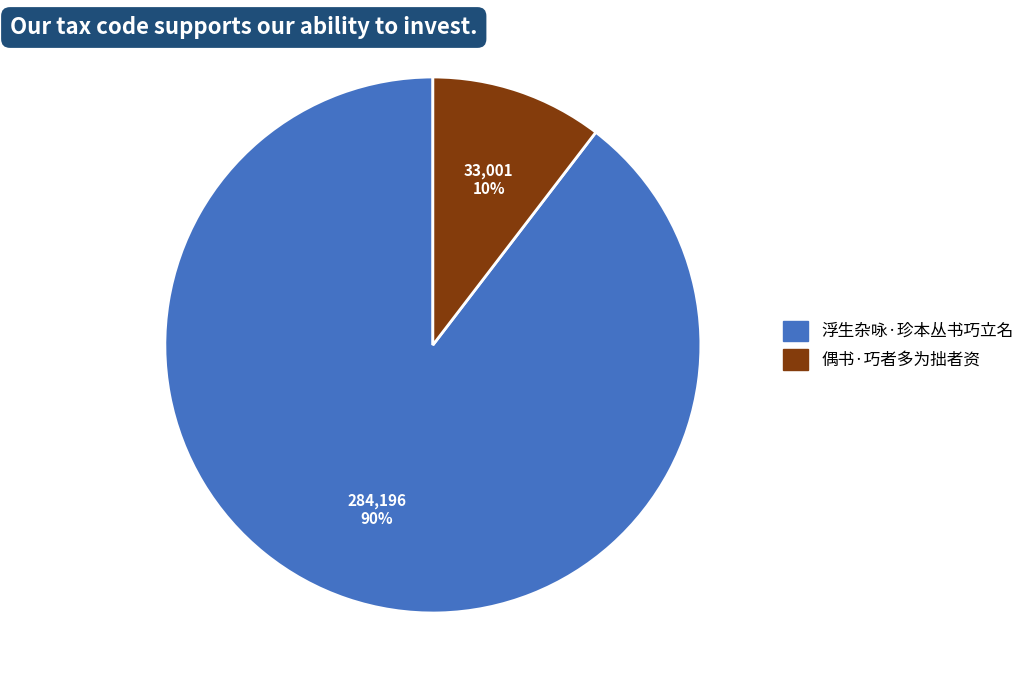

How many segments does this pie chart have?

2